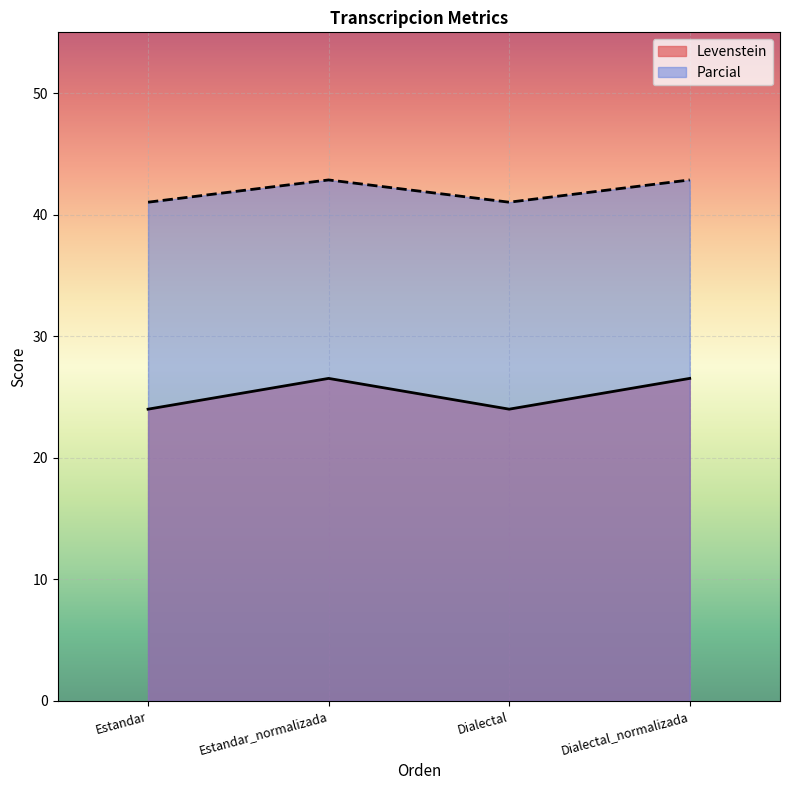

Reading right to left, extract all data points from this chart.

Levenstein: 26.5	24.0	26.5	24.0
Parcial: 42.9	41.0	42.9	41.0